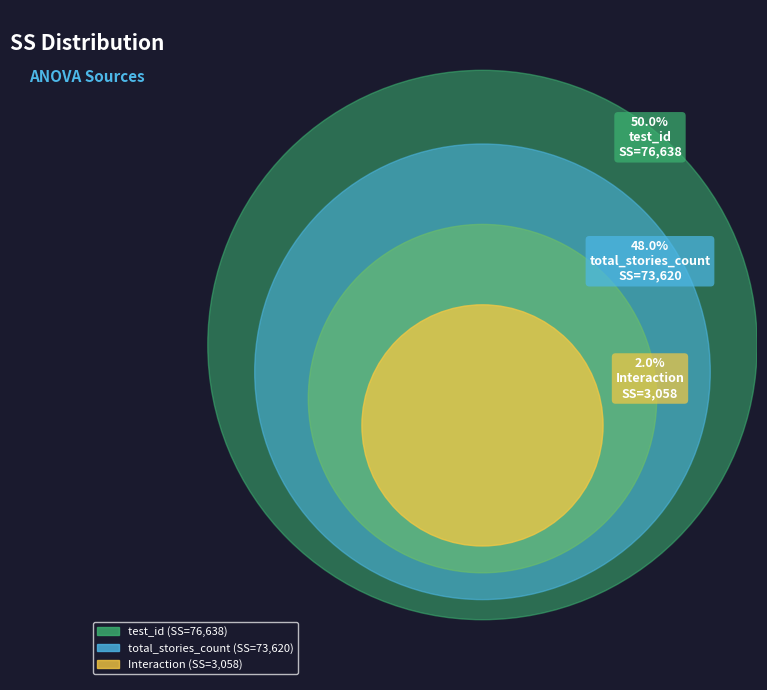

Is test_id the majority of the pie?

No